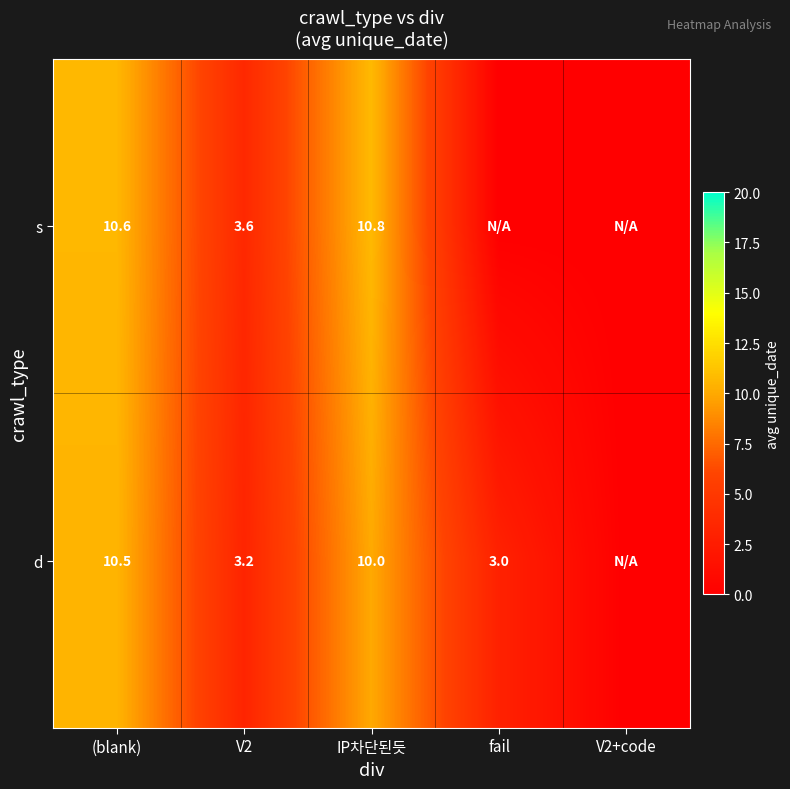

True or false: s has a value of 10.6 at (blank).

True